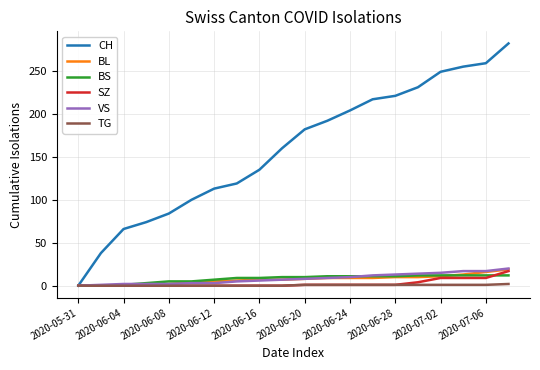

Does the chart display data point markers on the line(s)?

No